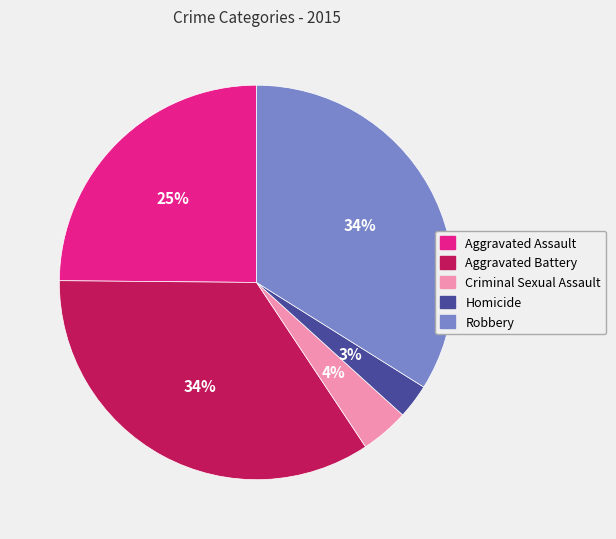

How many segments does this pie chart have?

5